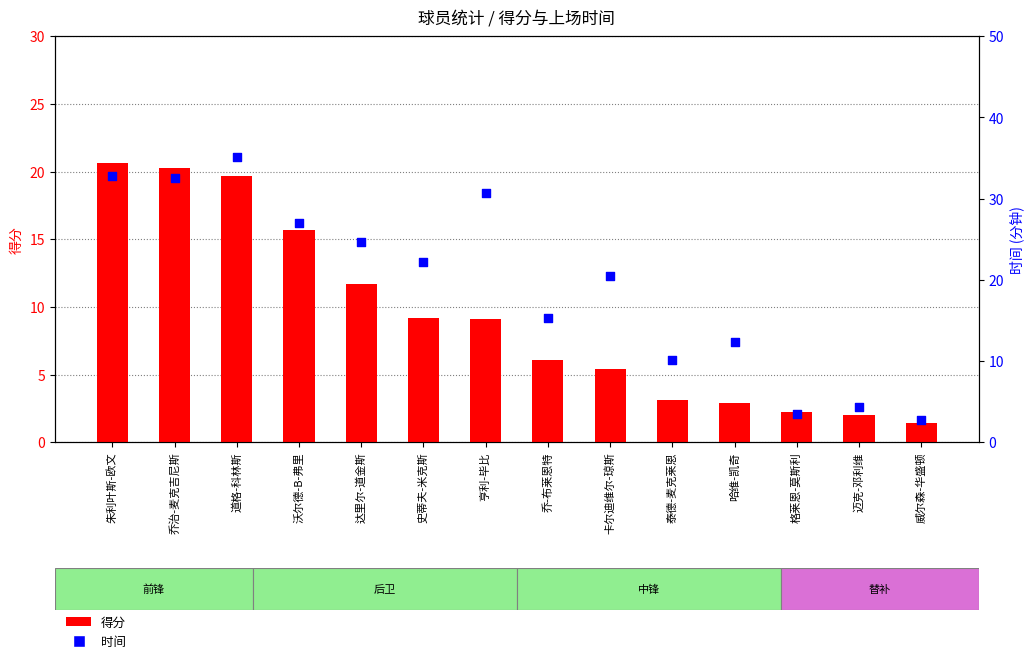

Is the value of 时间 at 乔治-麦克吉尼斯 greater than the value of 得分 at 威尔森-华盛顿?

Yes